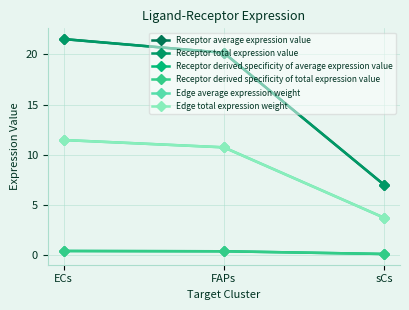

What is the value of the Edge total expression weight point at the 3rd from the left?

3.8